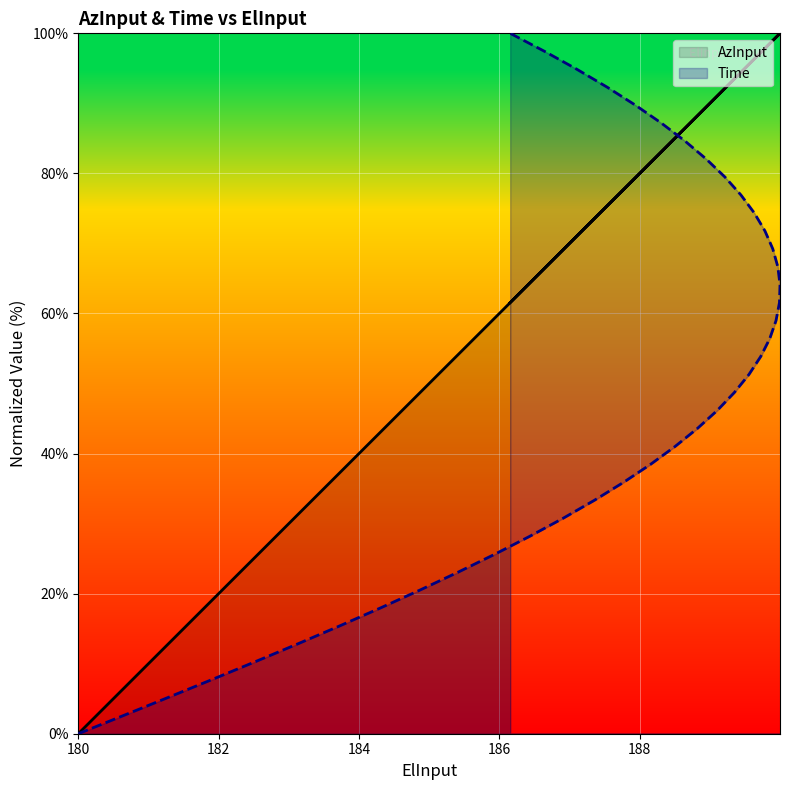

What value does the Time series have at 180.637?

2.6